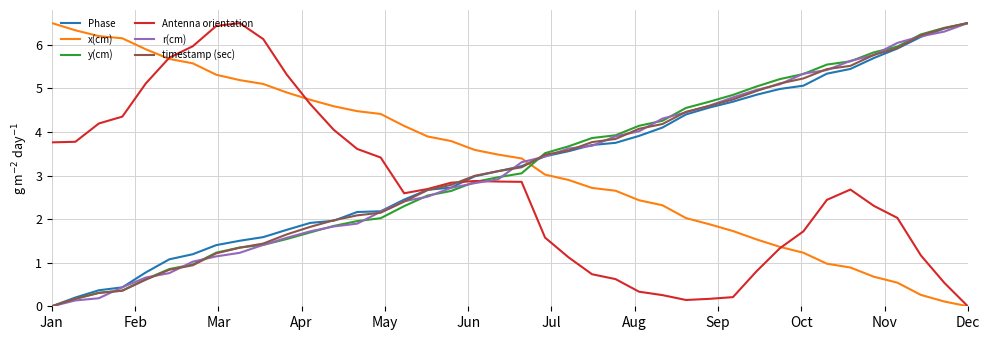

What is the maximum value for r(cm)?

6.5